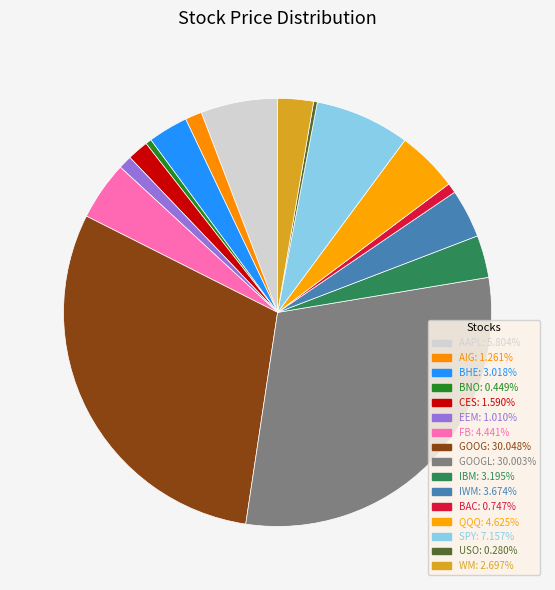

How many segments does this pie chart have?

16